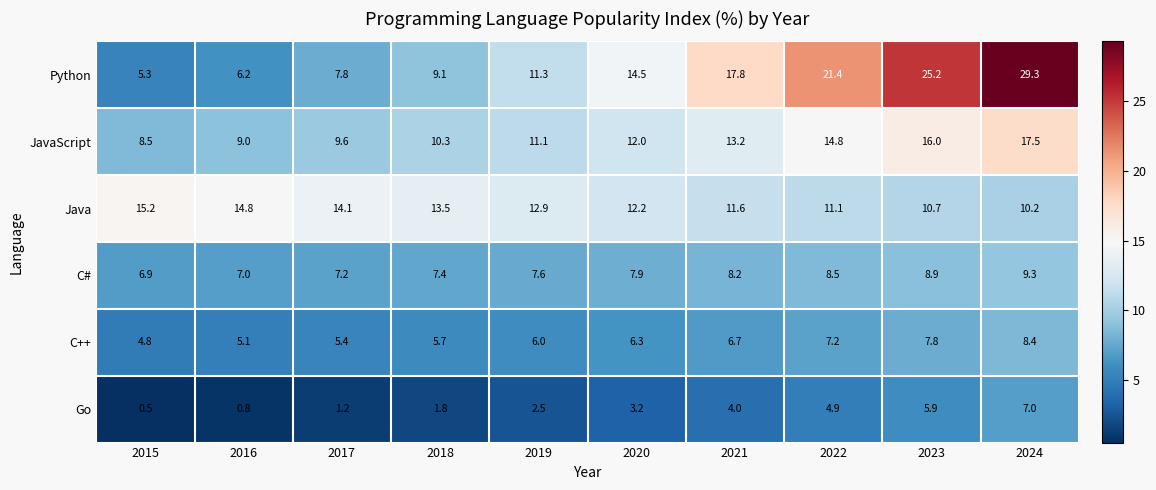

How many data points does each series have?

10